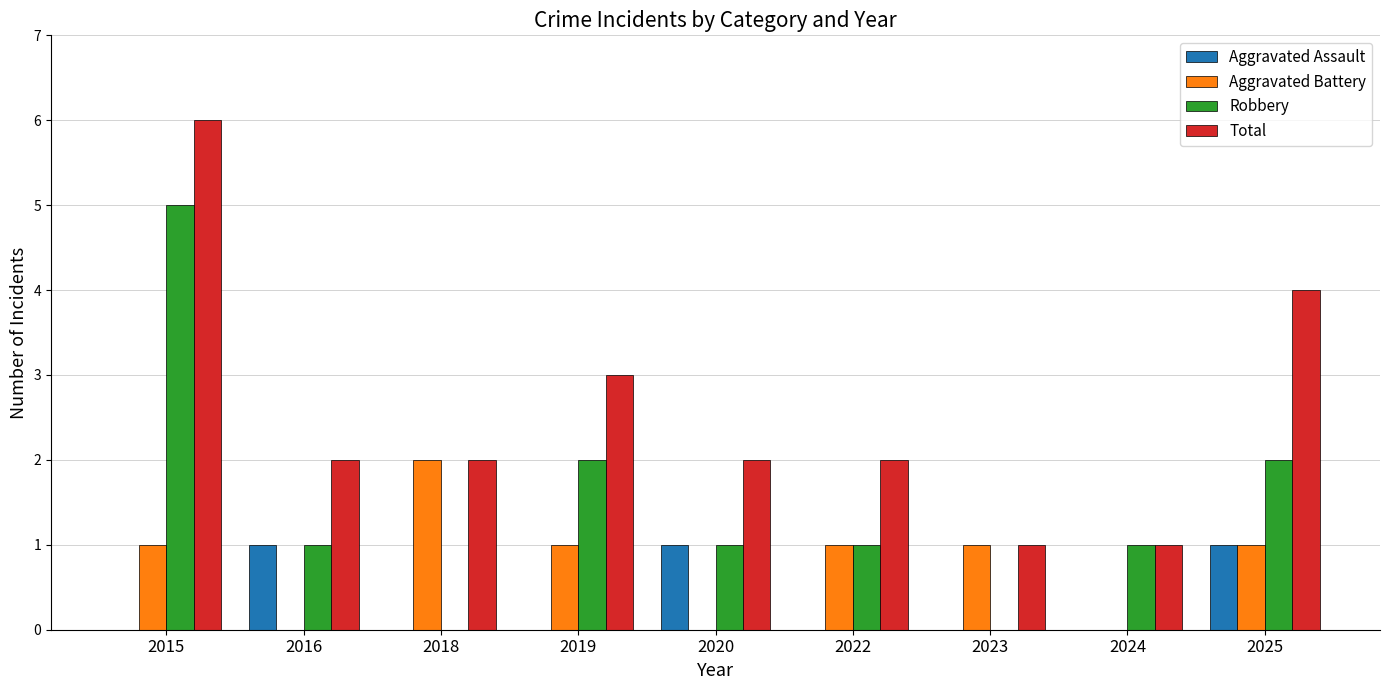

What is the maximum value shown in the chart?

6